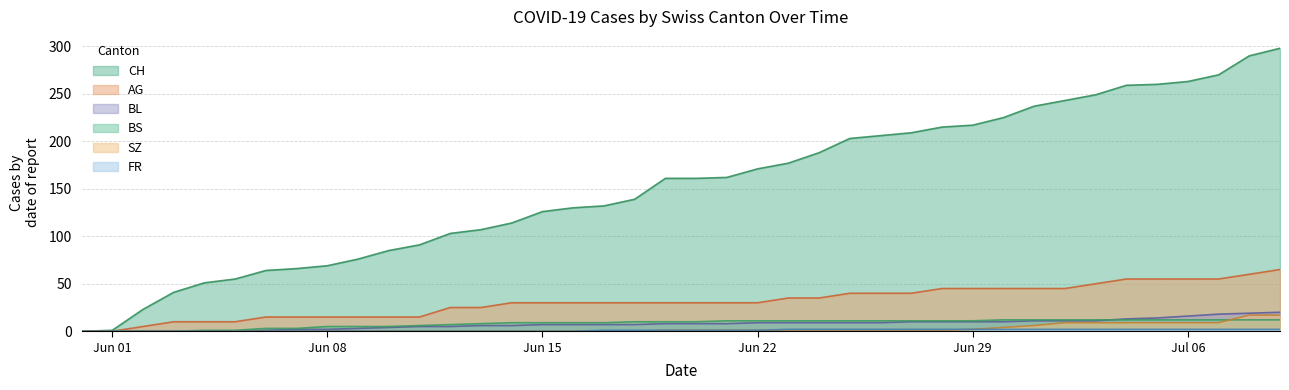

At which category is the sum across all series the highest?

2020-07-09